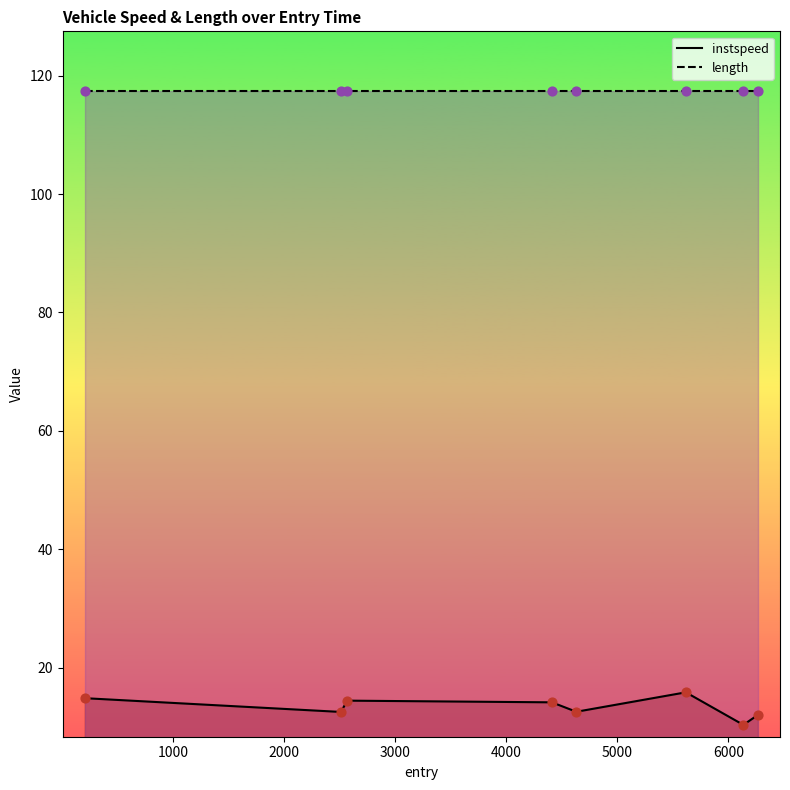

Which series has the largest total across all categories?

length